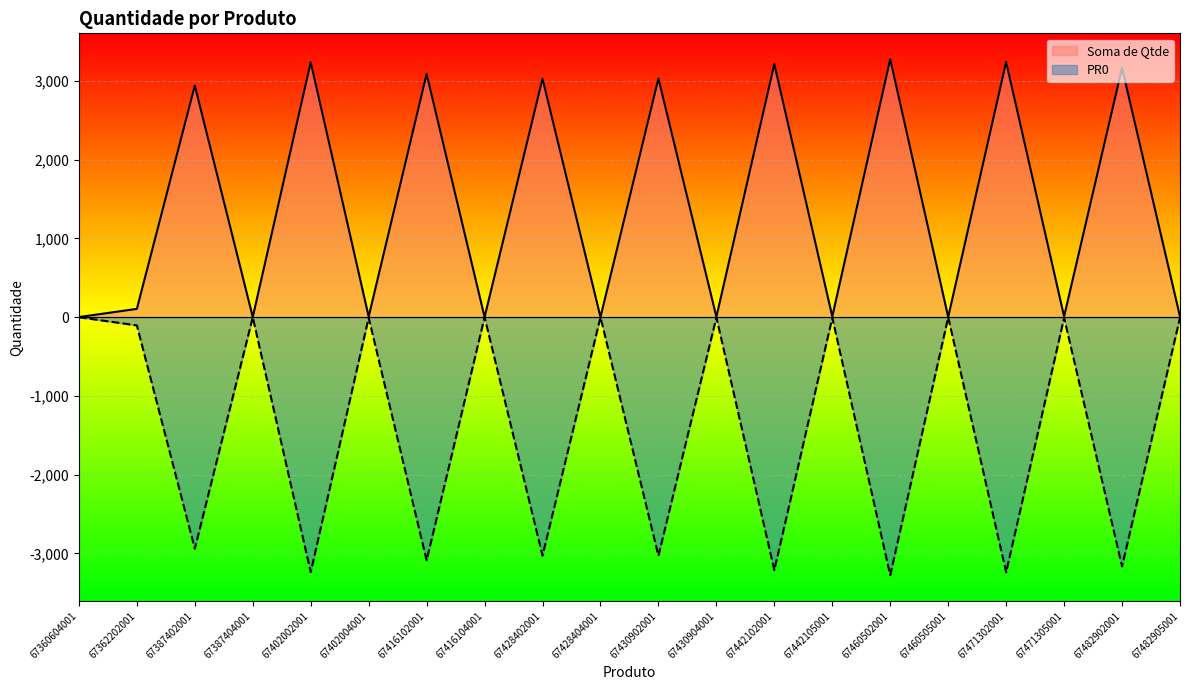

True or false: Soma de Qtde has more than 1 points higher than both neighbors.

True